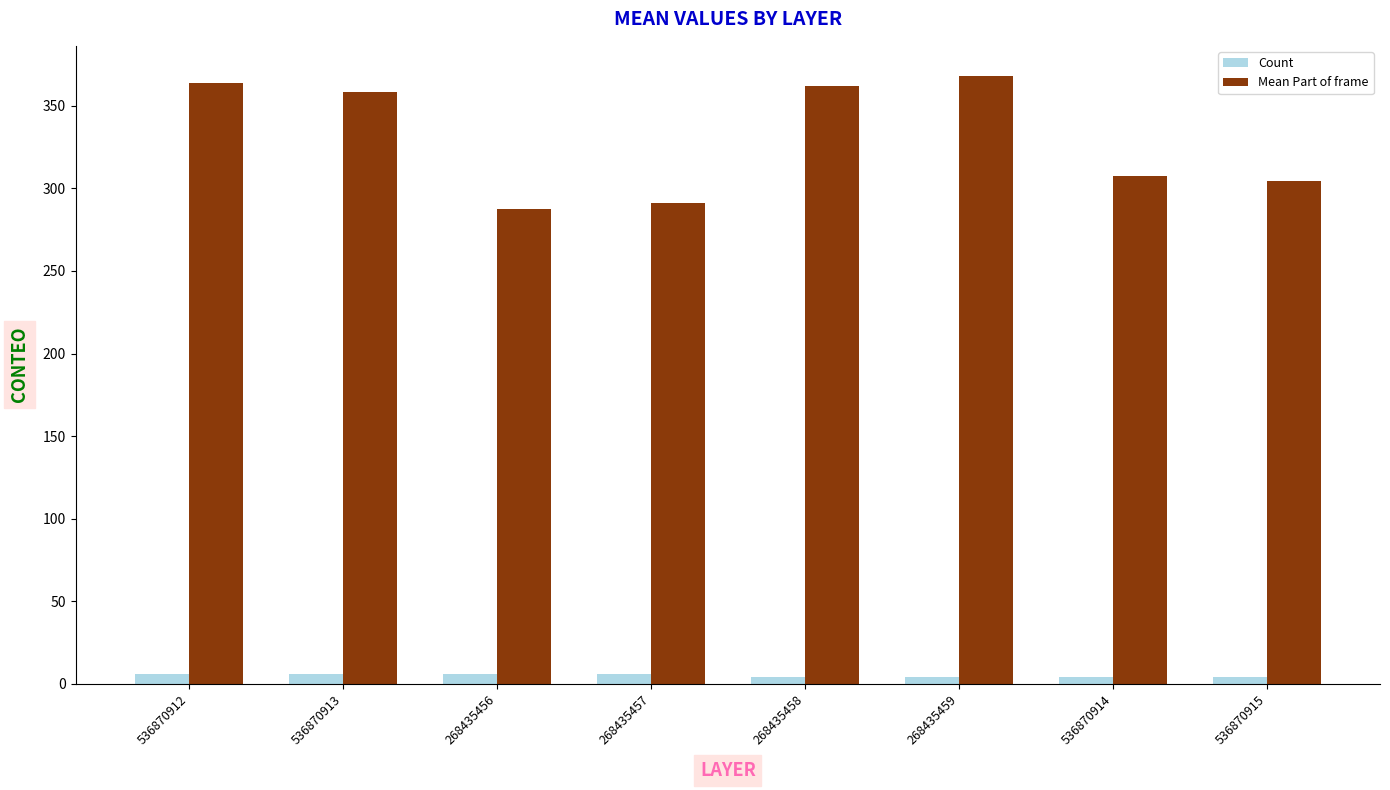

Which series has the largest range (max minus min)?

Mean Part of frame